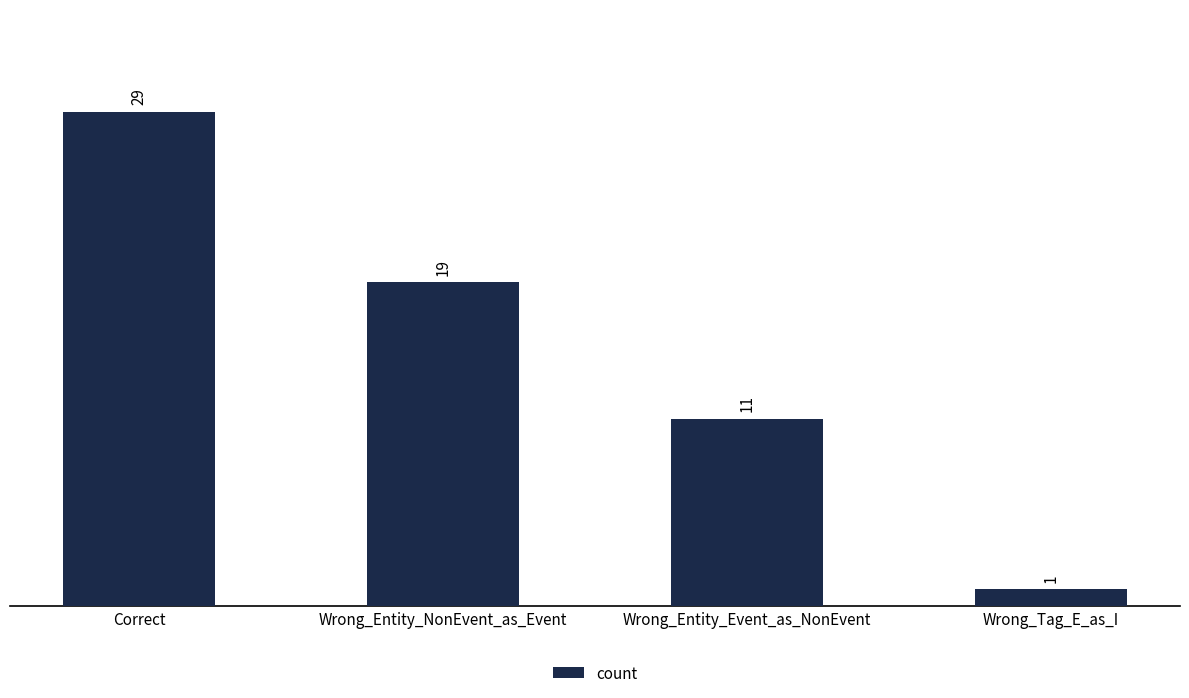

List the labels in order of value, smallest first.

Wrong_Tag_E_as_I, Wrong_Entity_Event_as_NonEvent, Wrong_Entity_NonEvent_as_Event, Correct